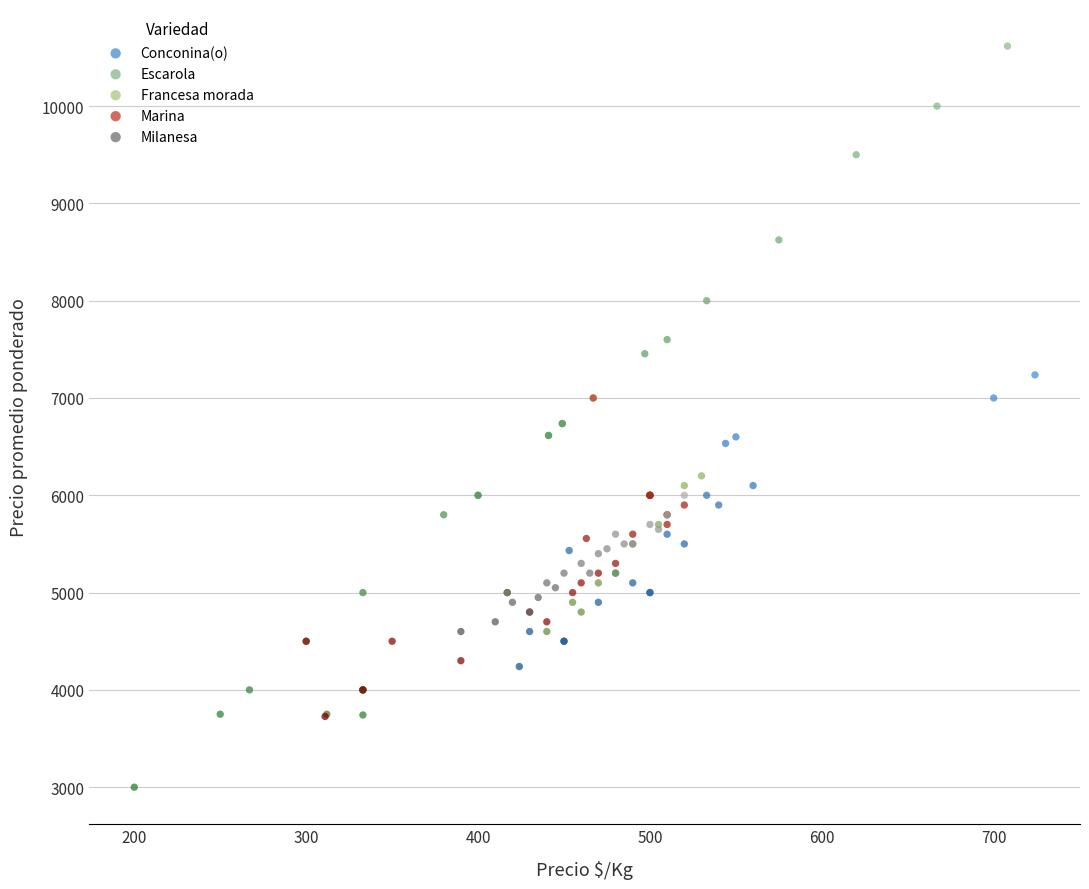

Which series reaches the minimum Y coordinate?

Escarola